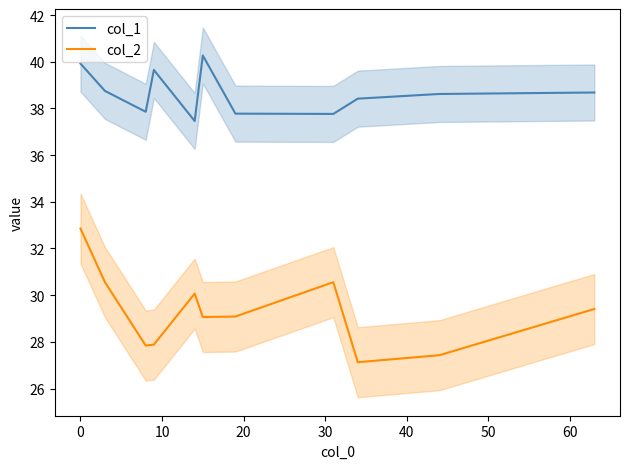

True or false: col_1 and col_2 intersect in this chart.

False